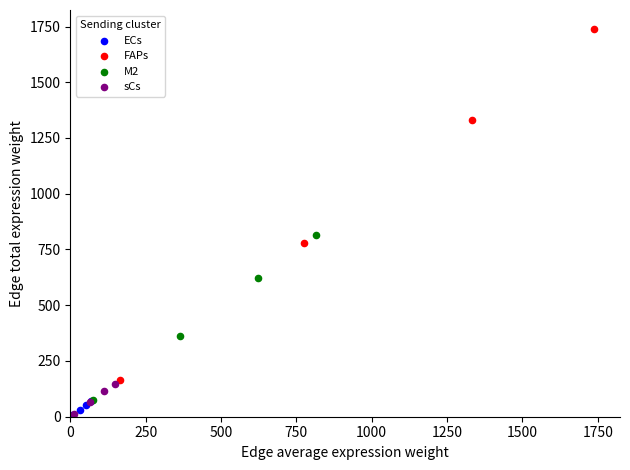

Which series has the largest Y range (max minus min)?

FAPs